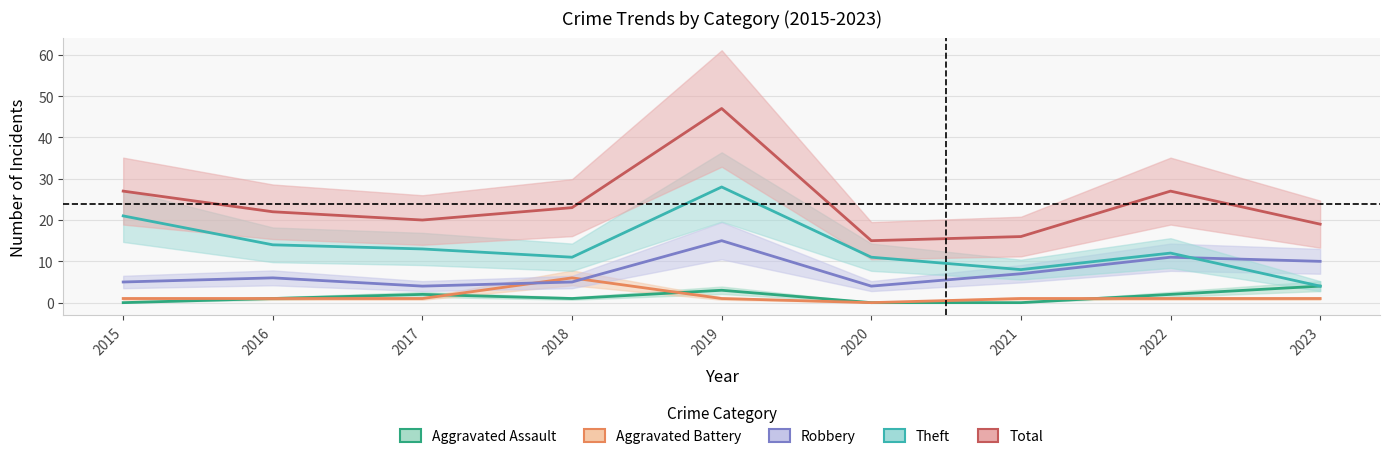

Rank the series at 2016 from lowest to highest value.

Aggravated Assault, Aggravated Battery, Robbery, Theft, Total